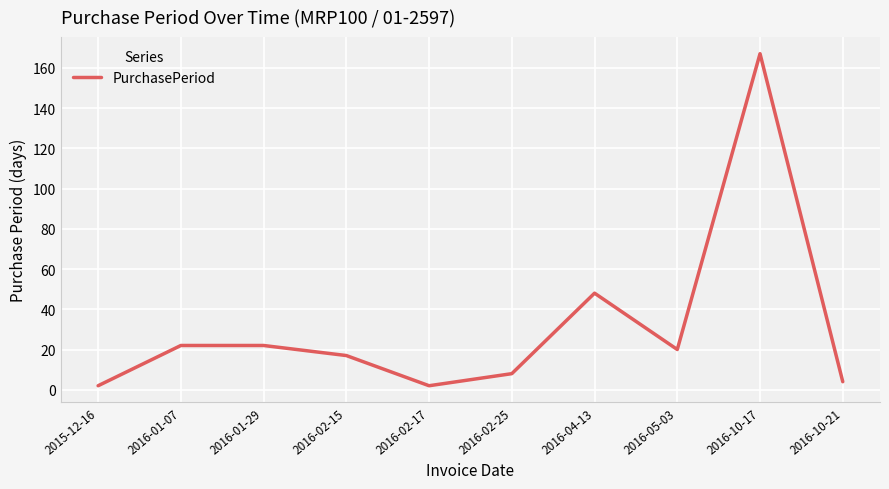

What position from the left is 2016-10-21?

10